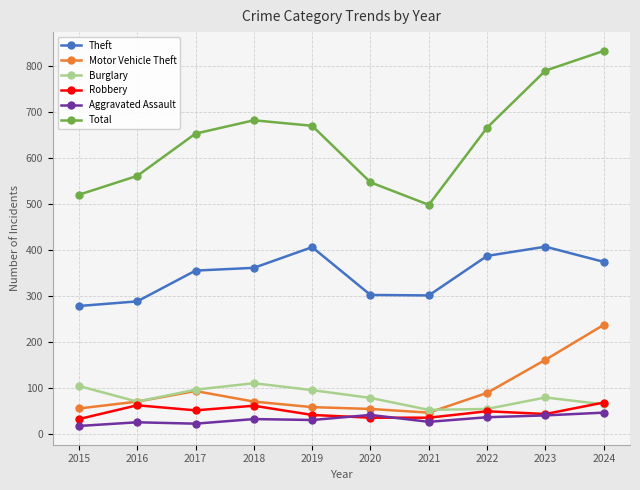

What is the difference between the second highest and minimum values in the Motor Vehicle Theft series?

115